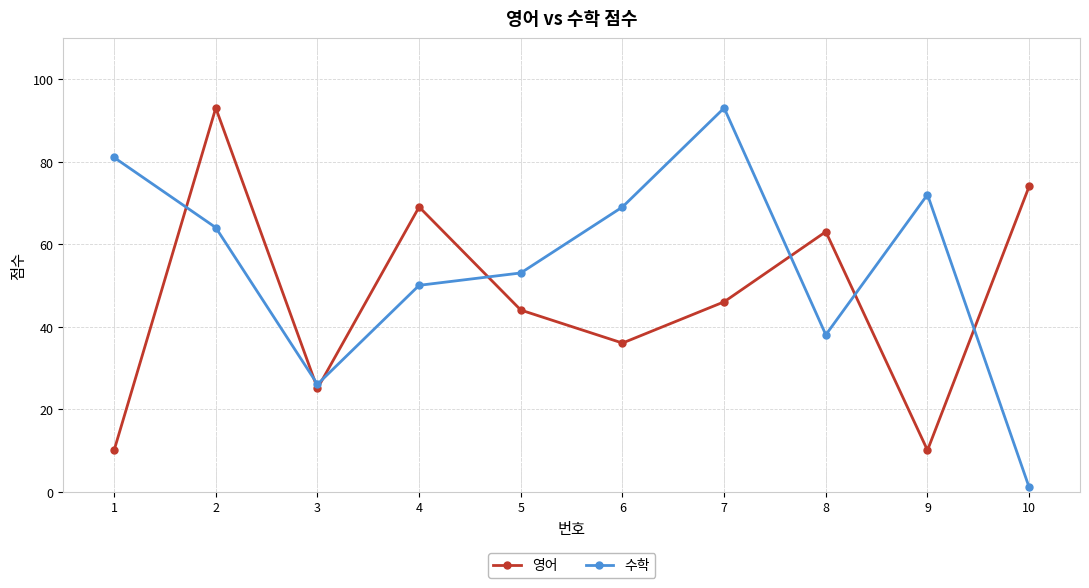

Read the 수학 value at 2, to the nearest 10.

60